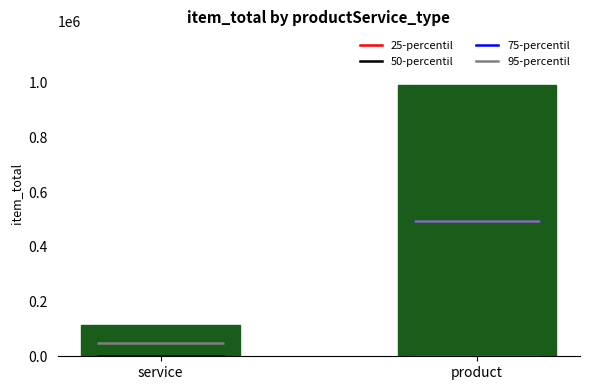

Is it true that the value at product is 1287979?

False